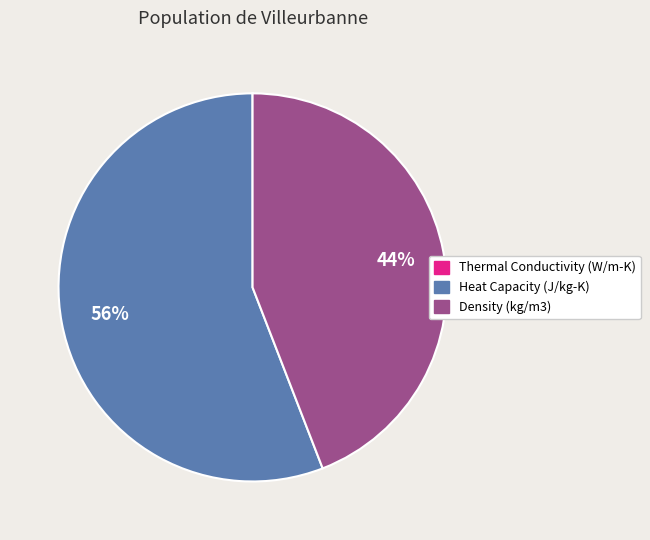

Which has a higher value, Density (kg/m3) or Heat Capacity (J/kg-K)?

Heat Capacity (J/kg-K)